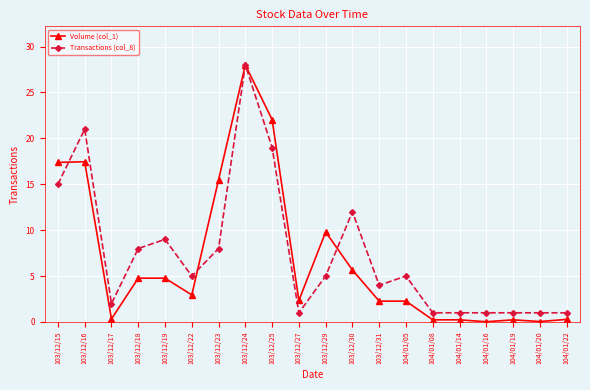

At which label is Transactions (col_8) closest to 14?

103/12/15